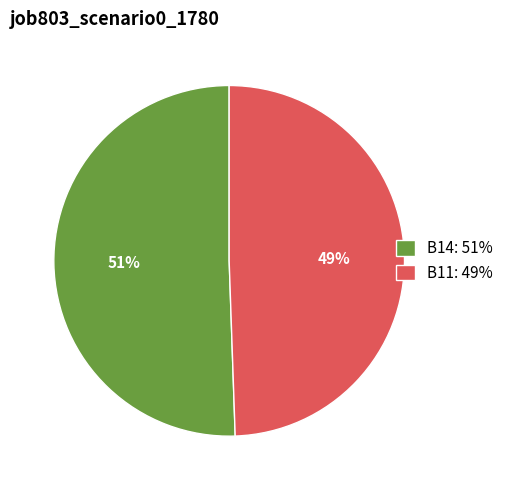

True or false: B14: 51% accounts for 36% of the total.

False